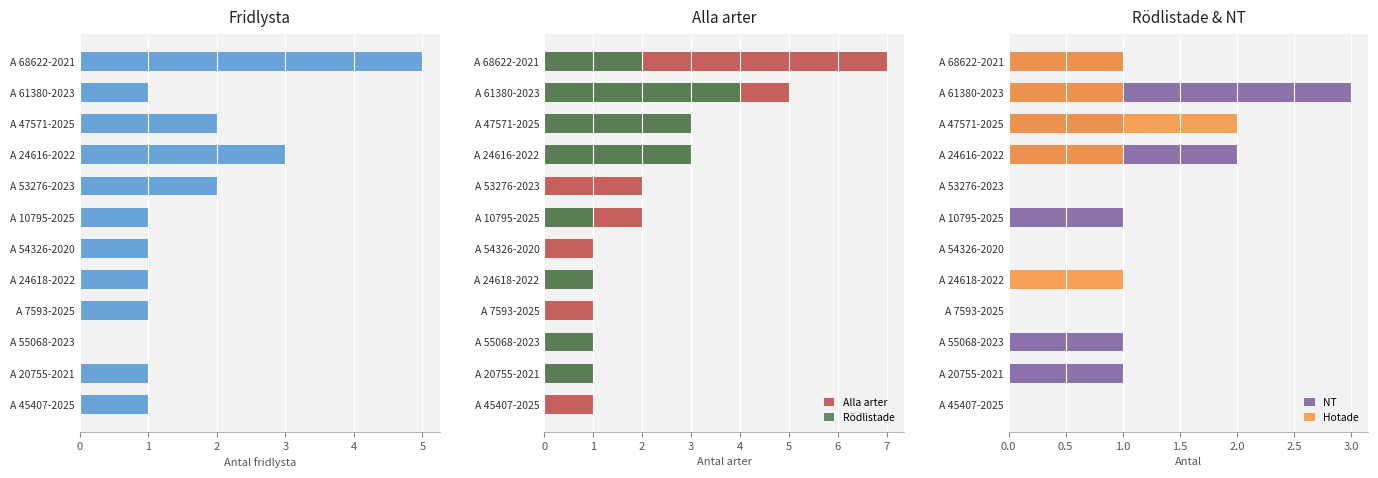

What is the sum of all Fridlysta values?

19